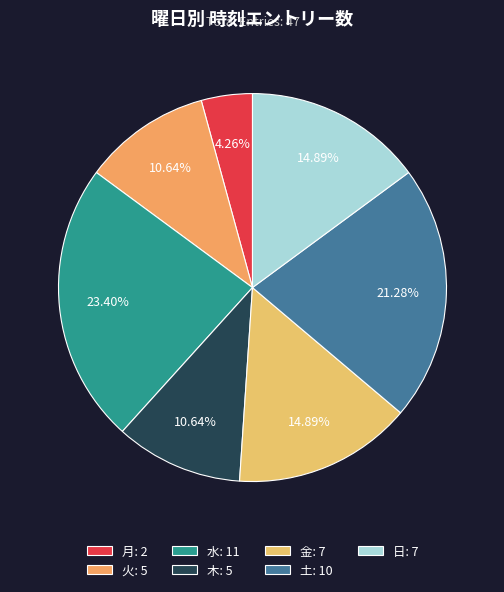

Does 土 represent more than half of the total?

No